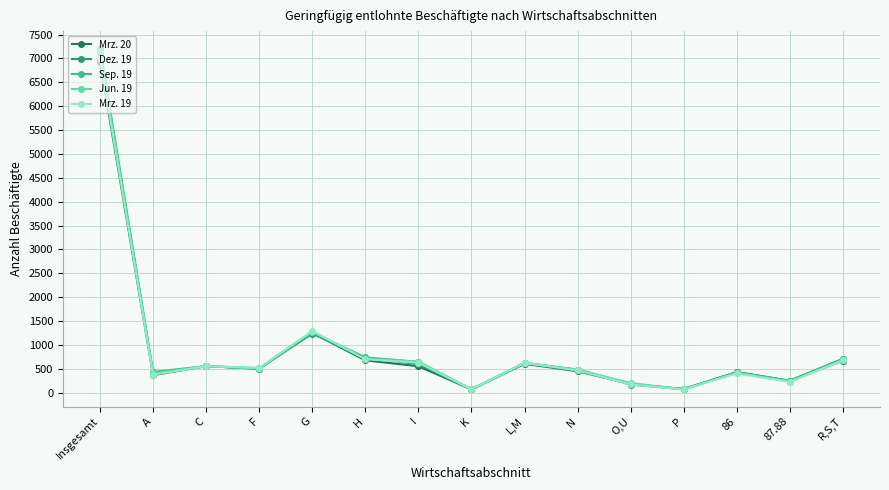

Which series ends up on top after the final intersection of Dez. 19 and Sep. 19?

Dez. 19